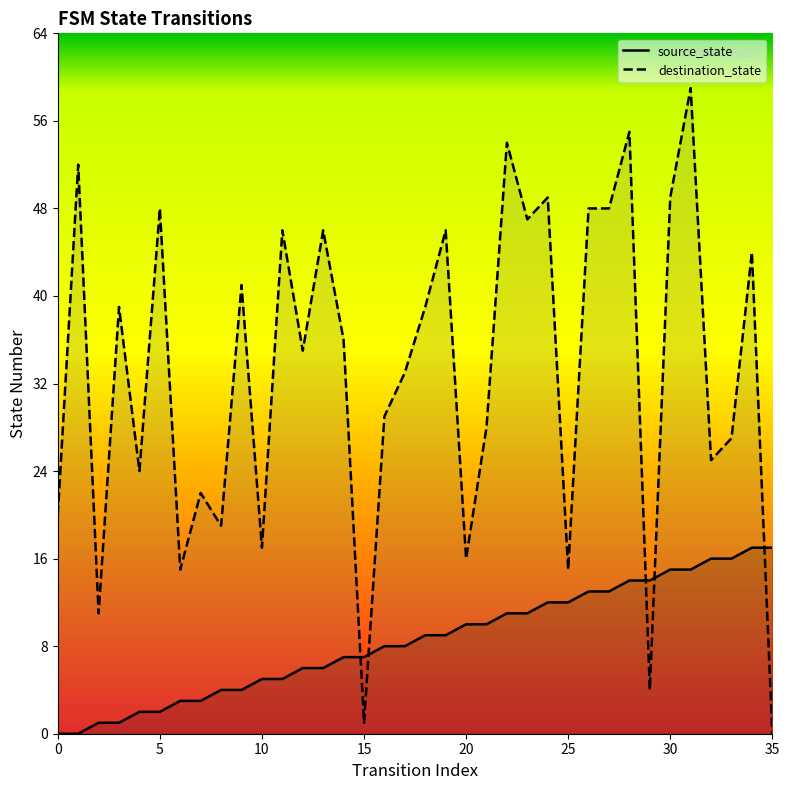

How many data points does each series have?

36